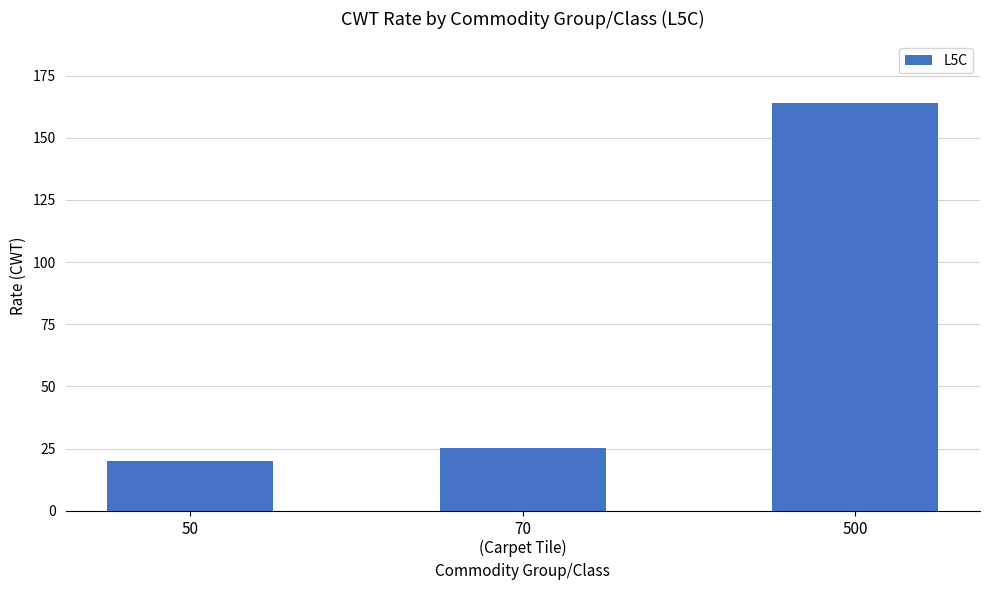

Rank the categories by value from highest to lowest.

500, 70
(Carpet Tile), 50